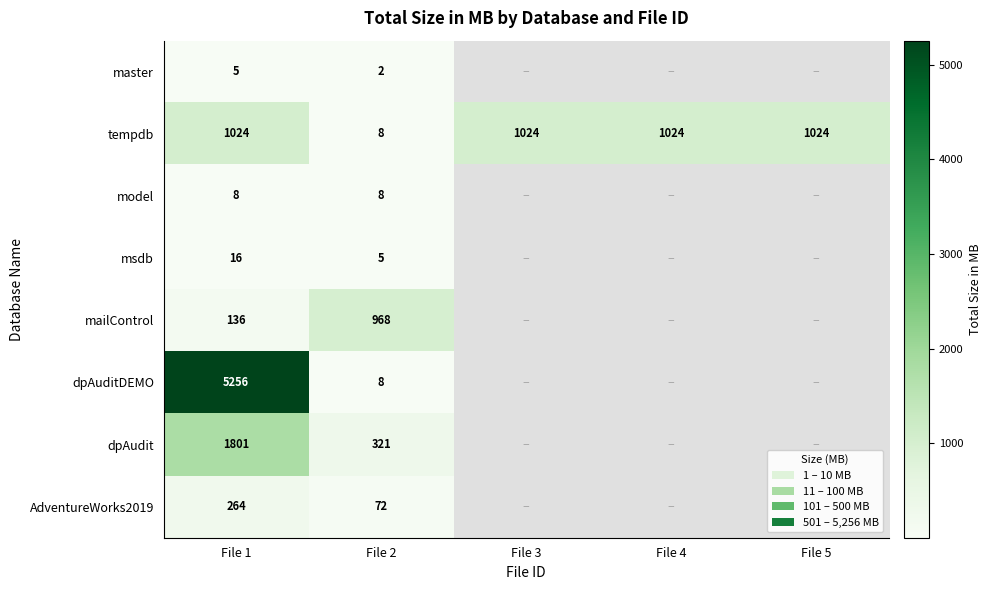

What is the total value across all series at File 1?

8510